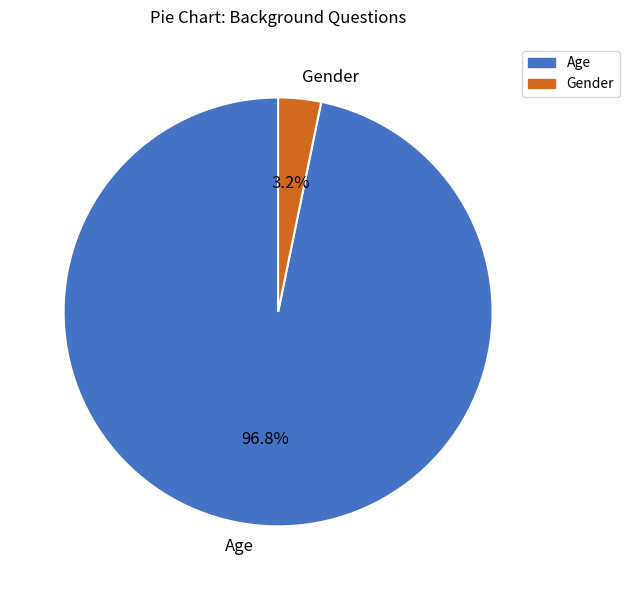

How many segments does this pie chart have?

2